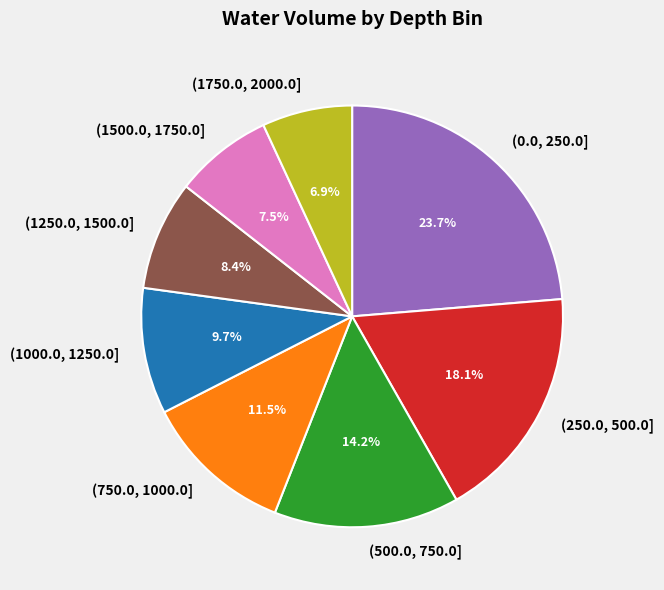

Is there any slice that represents more than half of the pie?

No